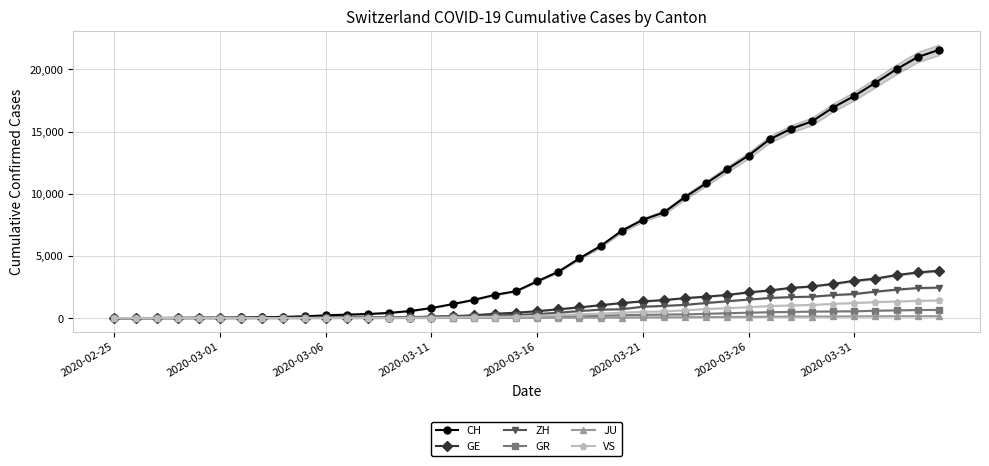

What is the maximum value for CH?

21574